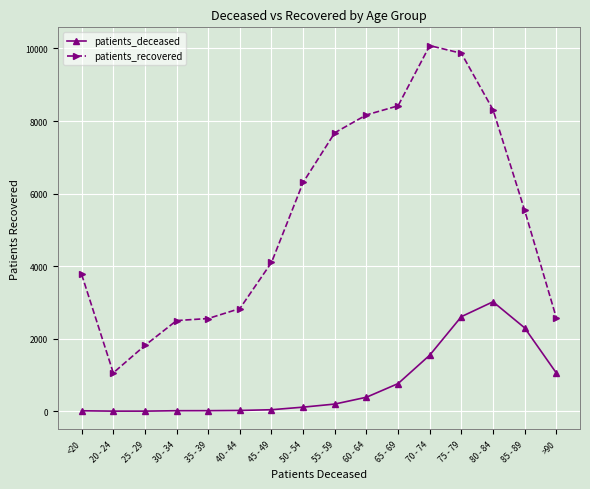

What is the spread (max minus min) of values at 65 - 69?

7656